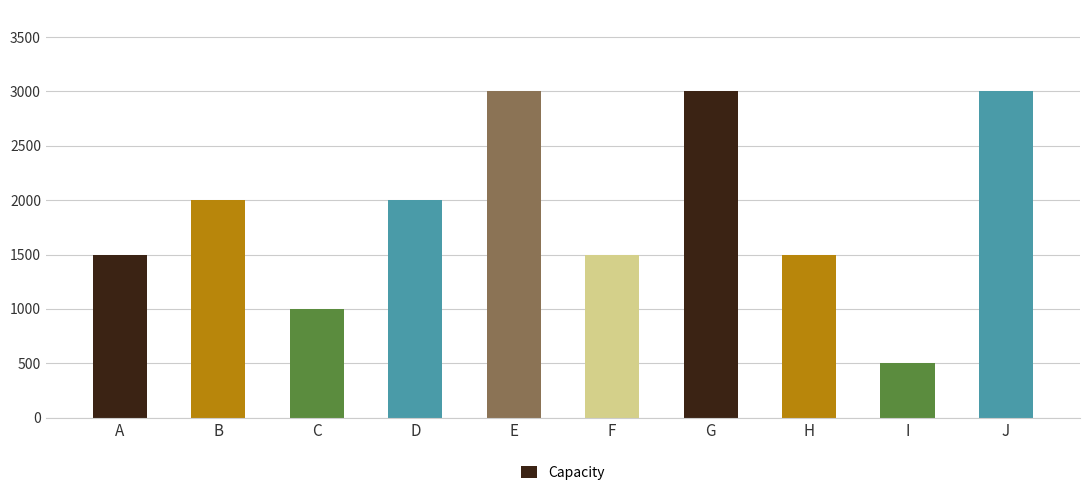

What is the difference between the second highest and second lowest values?

2000